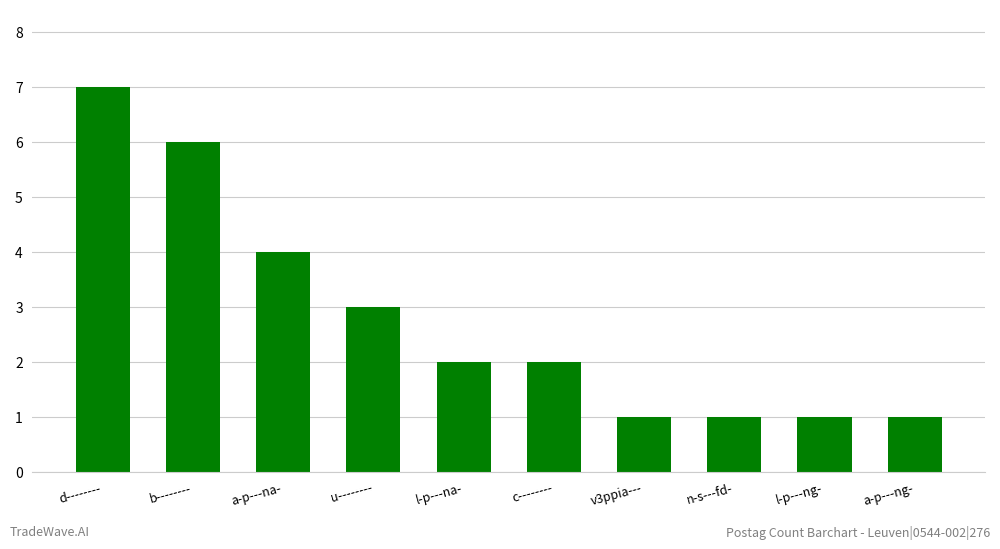

Reading left to right, extract all data points from this chart.

d--------=7	b--------=6	a-p---na-=4	u--------=3	l-p---na-=2	c--------=2	v3ppia---=1	n-s---fd-=1	l-p---ng-=1	a-p---ng-=1